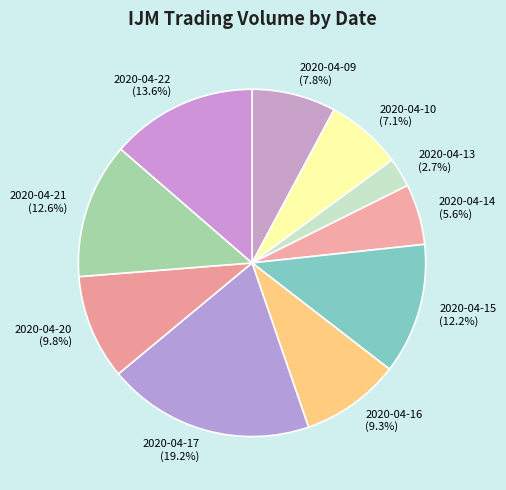

To the nearest percent, what is the average slice percentage?

10%